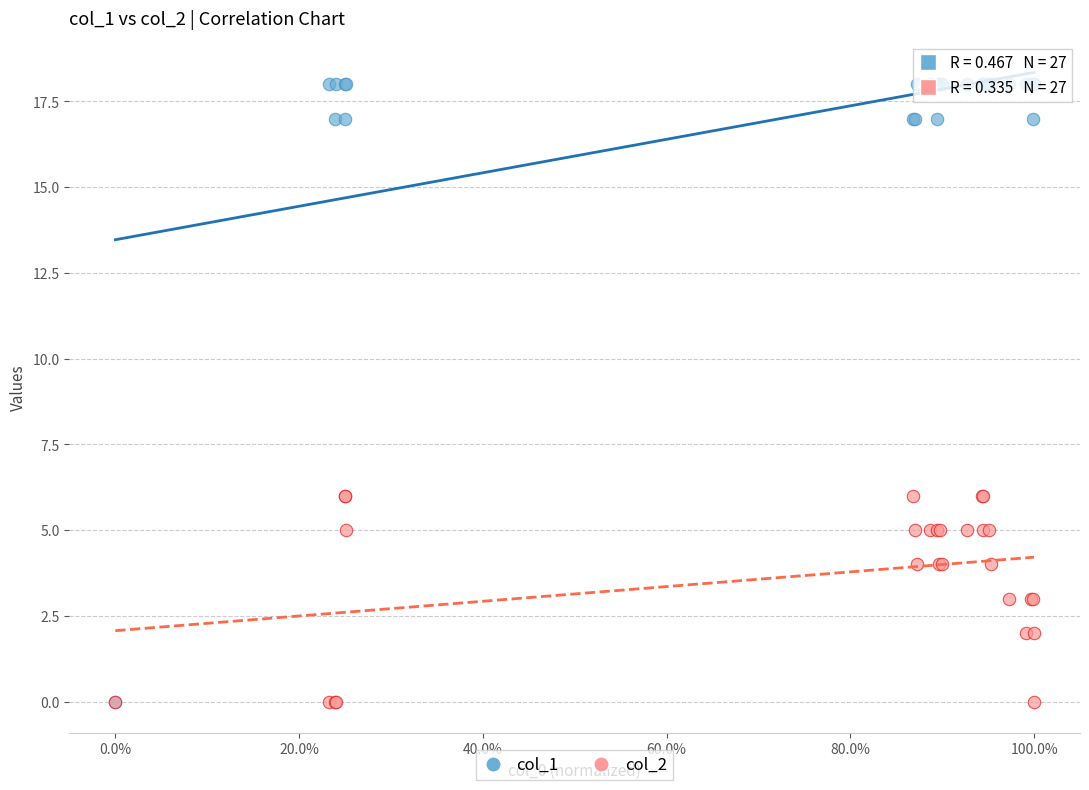

What are all the series names shown in the legend?

col_1, col_2